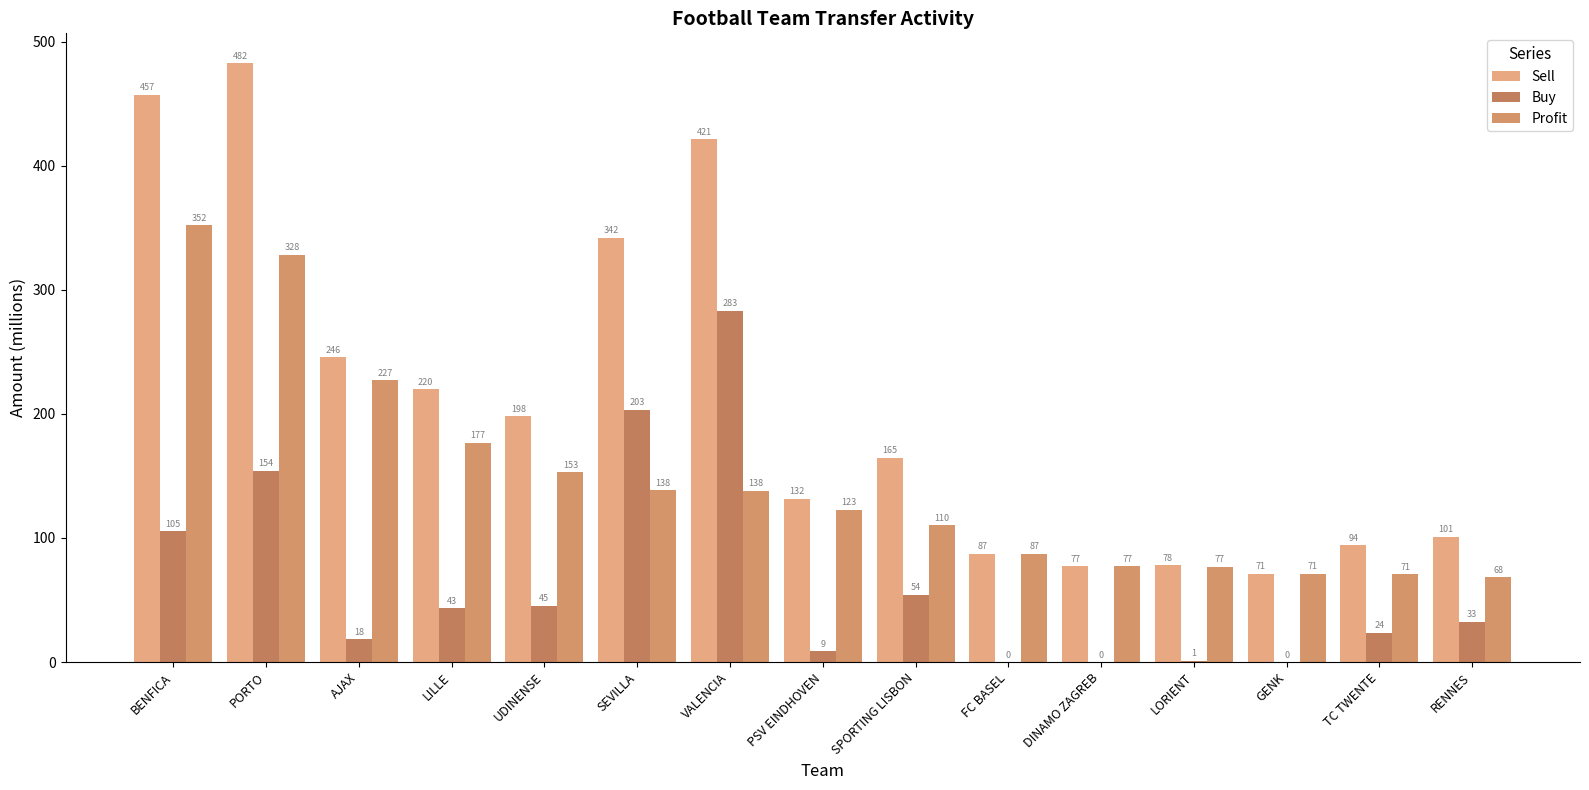

What is the value of the Sell bar at the 14th from the left?

94.3